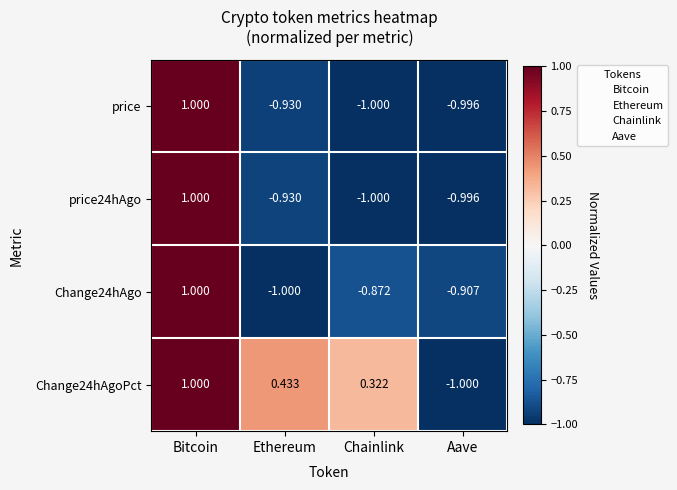

Which category has the highest value across all series?

Bitcoin